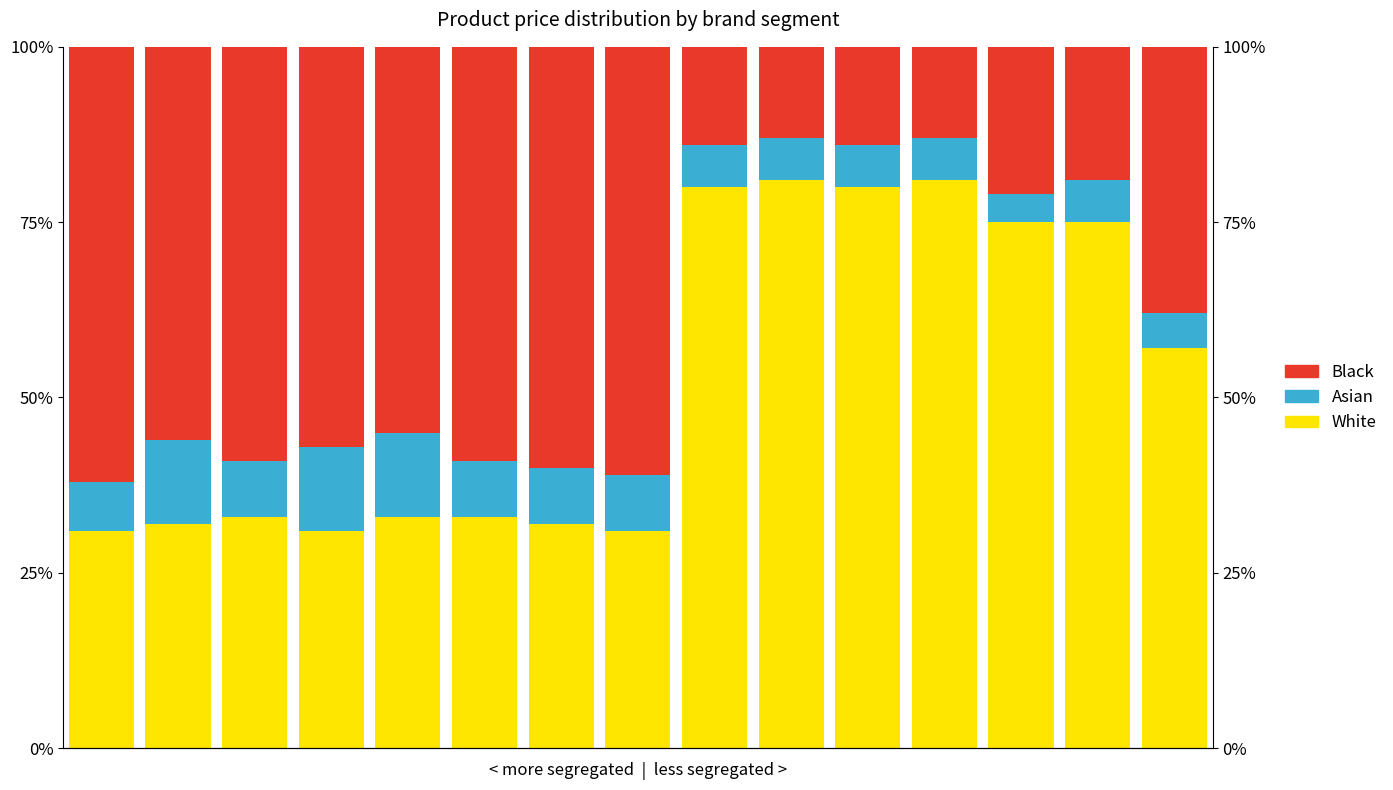

What are all the series names shown in the legend?

White, Asian, Black